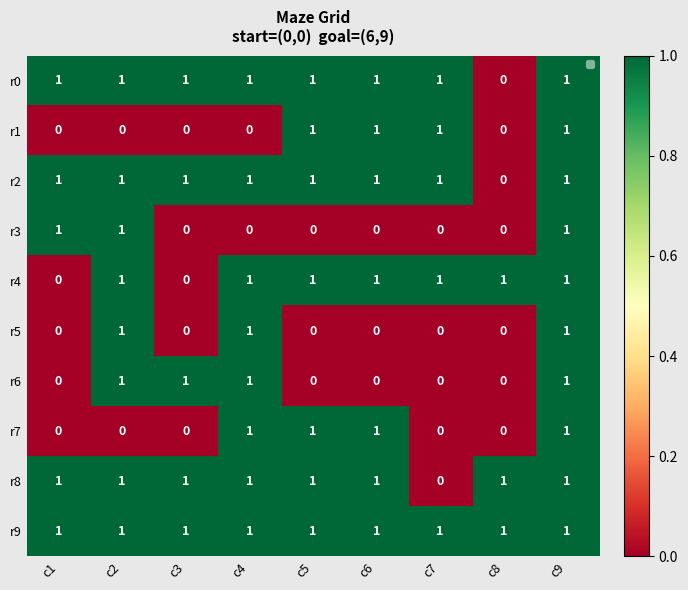

The r8 series shows 0 at c2. True or false?

False